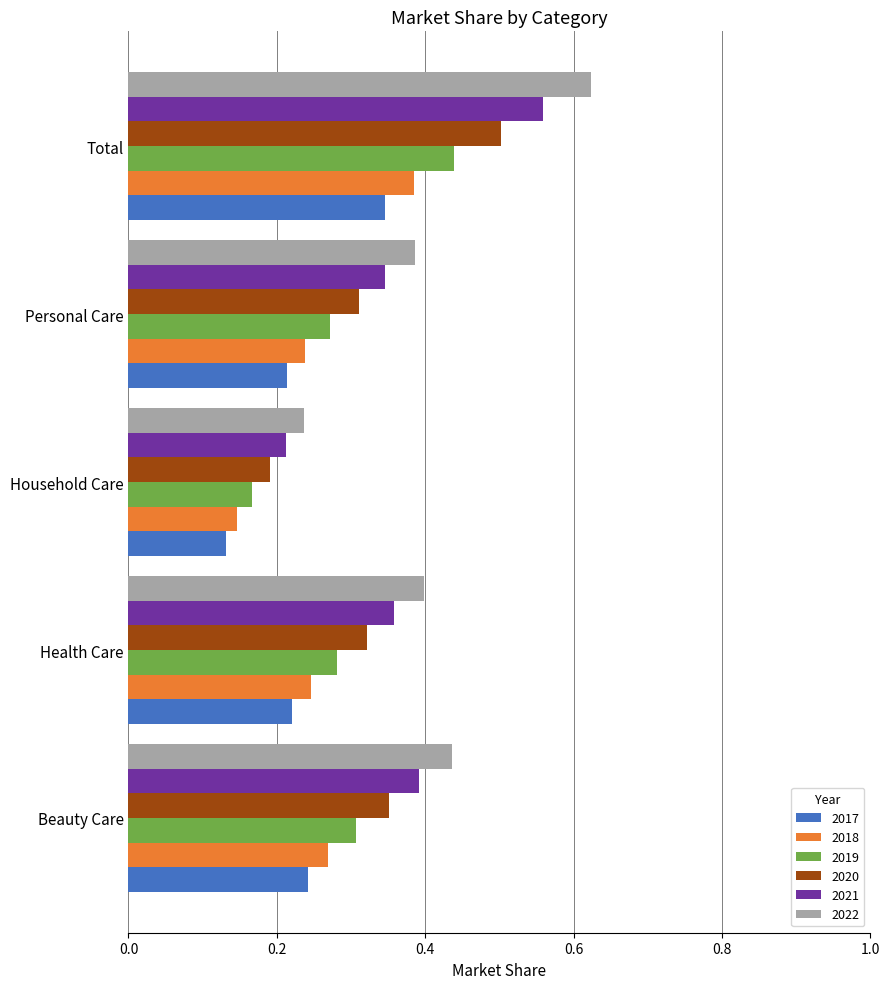

What is the sum of all 2021 values?

1.9